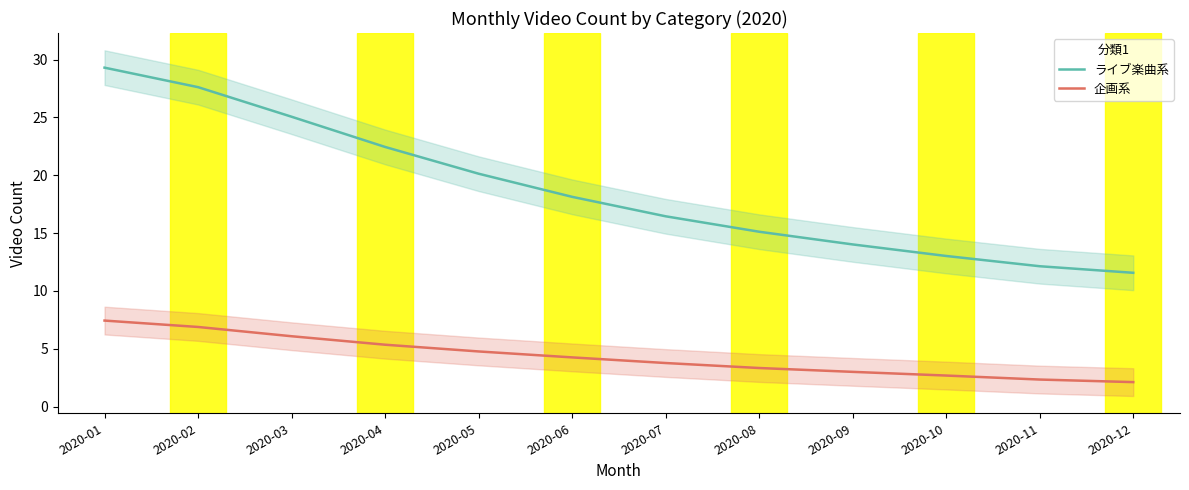

Where does the 企画系 series first go above 4?

2020-01